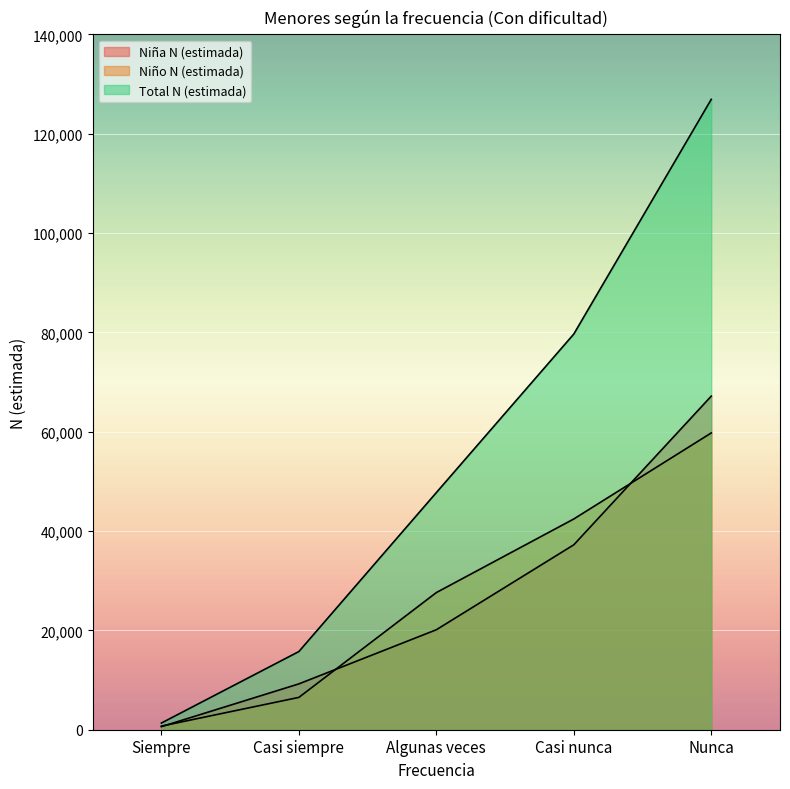

At which label does Niño N (estimada) first exceed 27615?

Casi nunca